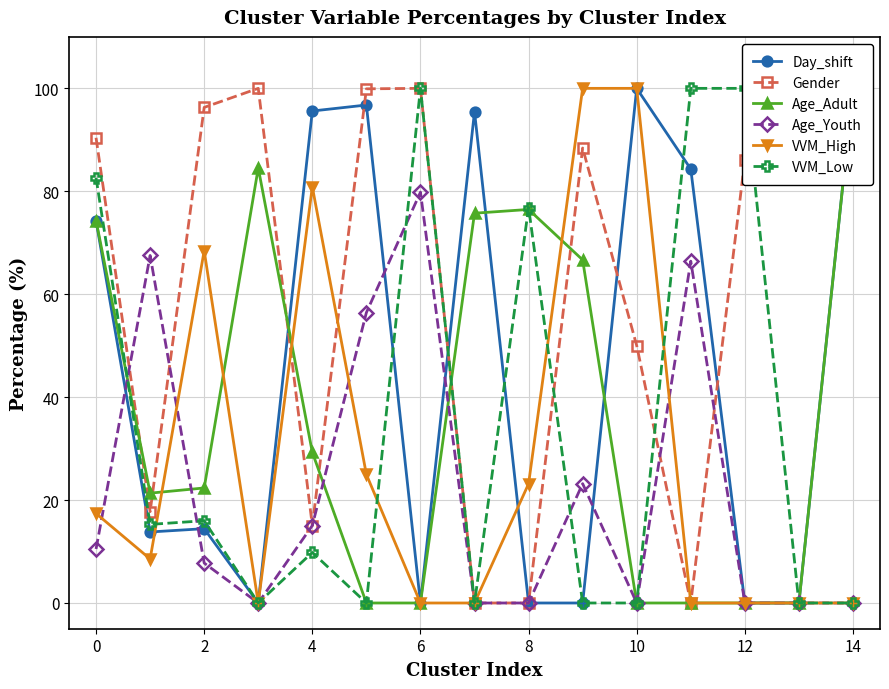

What is the maximum value for Age_Adult?

100.0